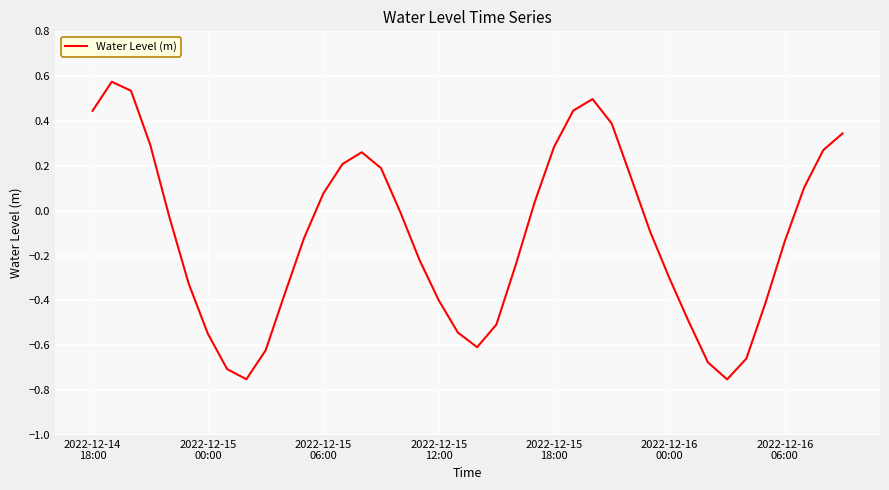

How many lines are shown in the chart?

1